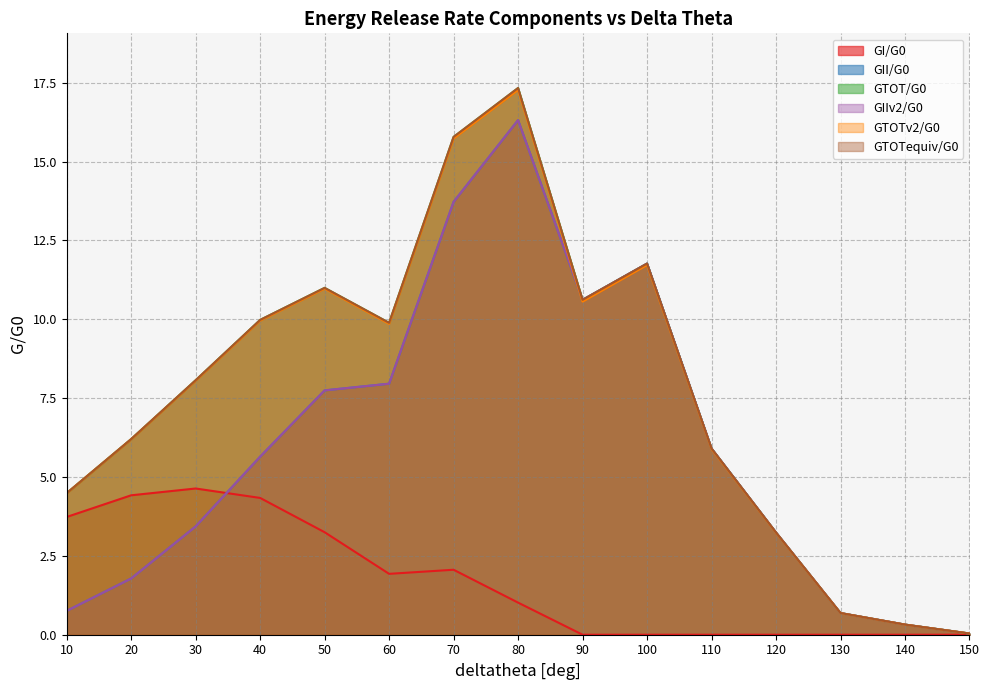

Reading left to right, list all the values displayed in this chart.

GI/G0: 3.7	4.4	4.6	4.3	3.2	1.9	2.1	1.0	0.0	0.0	0.0	0.0	0.0	0.0	0.0
GII/G0: 0.8	1.8	3.4	5.6	7.7	8.0	13.7	16.3	10.6	11.8	5.9	3.2	0.7	0.3	0.0
GTOT/G0: 4.5	6.2	8.1	10.0	11.0	9.9	15.8	17.3	10.6	11.8	5.9	3.2	0.7	0.3	0.0
GIIv2/G0: 0.8	1.8	3.4	5.6	7.7	8.0	13.7	16.3	10.6	11.8	5.9	3.2	0.7	0.3	0.0
GTOTv2/G0: 4.5	6.2	8.1	10.0	11.0	9.9	15.7	17.3	10.6	11.7	5.9	3.2	0.7	0.3	0.0
GTOTequiv/G0: 4.5	6.2	8.1	10.0	11.0	9.9	15.8	17.3	10.6	11.8	5.9	3.2	0.7	0.3	0.0